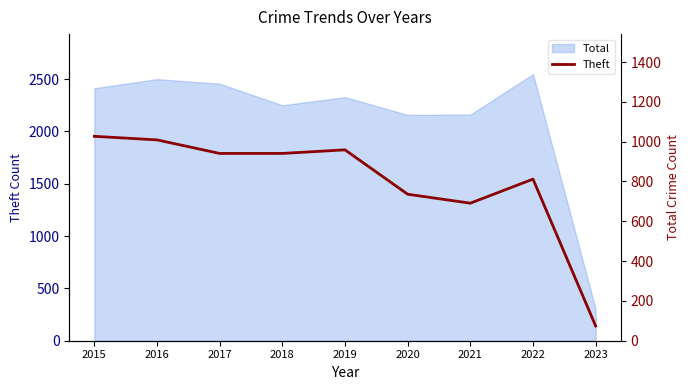

What is the value of the 8th point from the left?

812